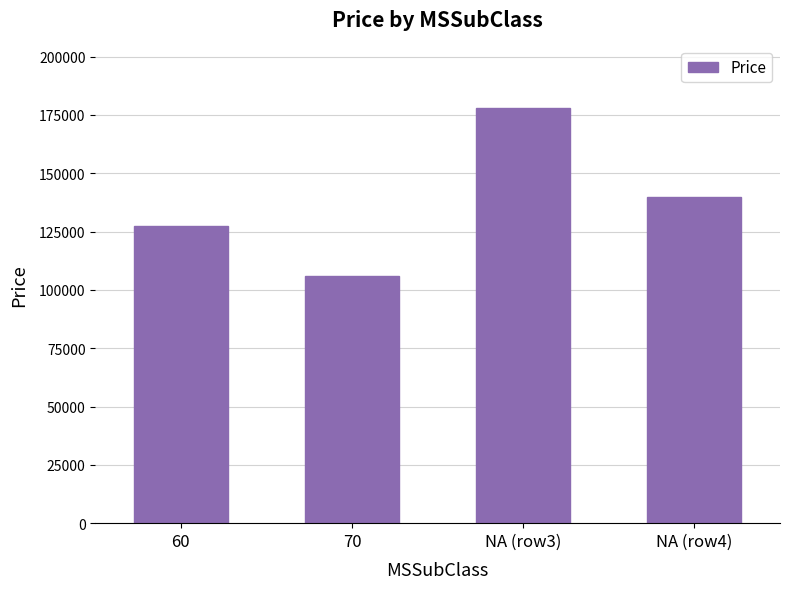

Count the number of data series in this chart.

1